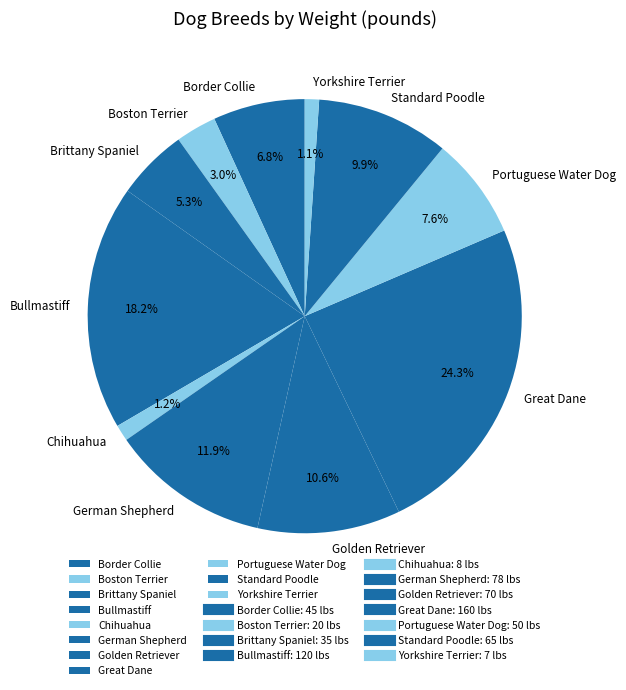

What is the largest slice in the pie chart?

Great Dane